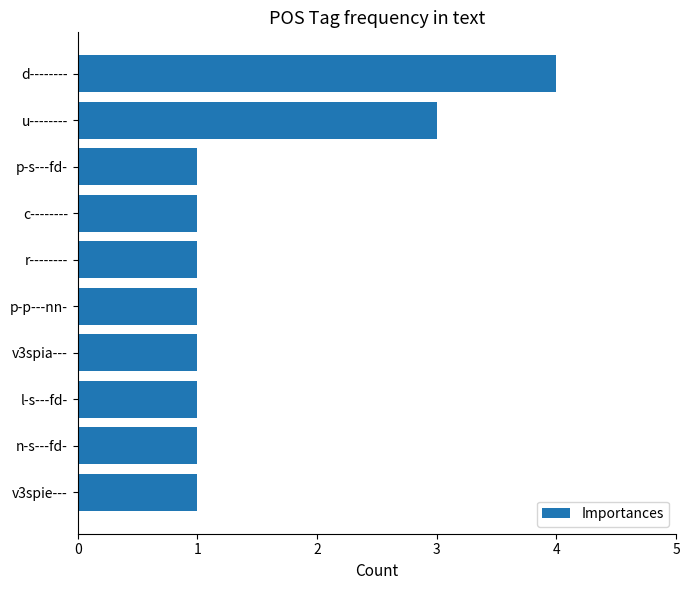

True or false: the data shows 4 at d--------.

True